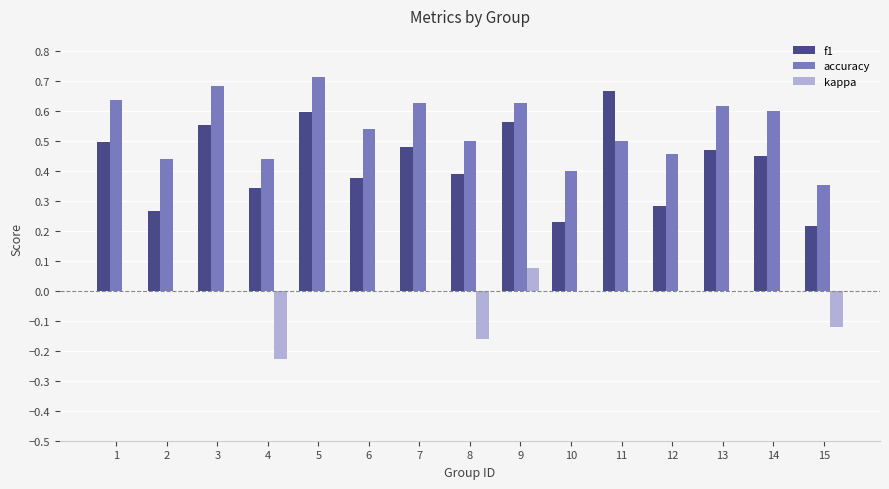

Is it true that accuracy equals 0.6 at 14?

True